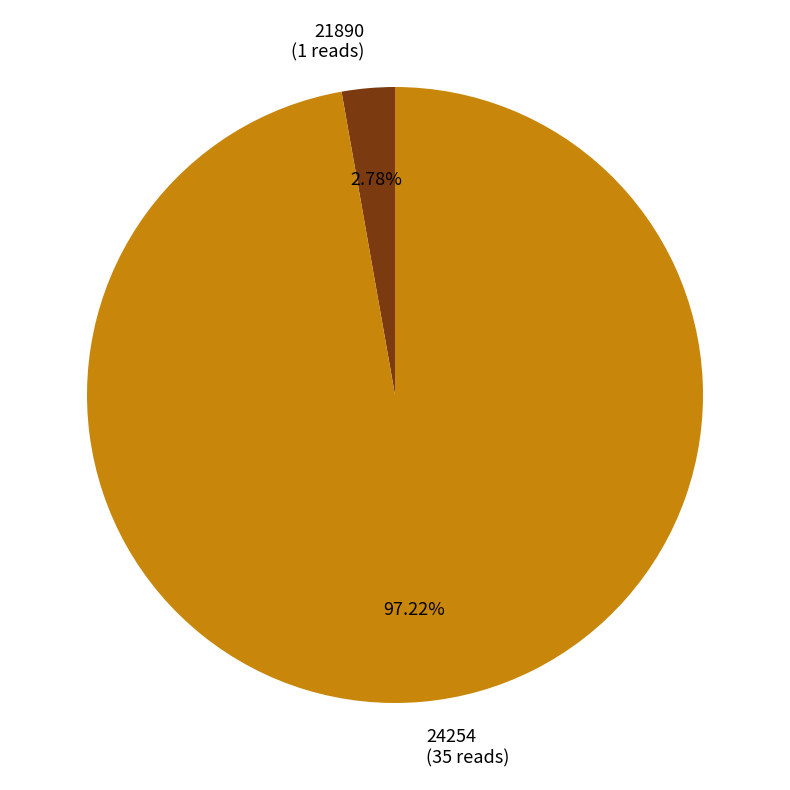

Between 21890 and 24254, which is larger?

24254